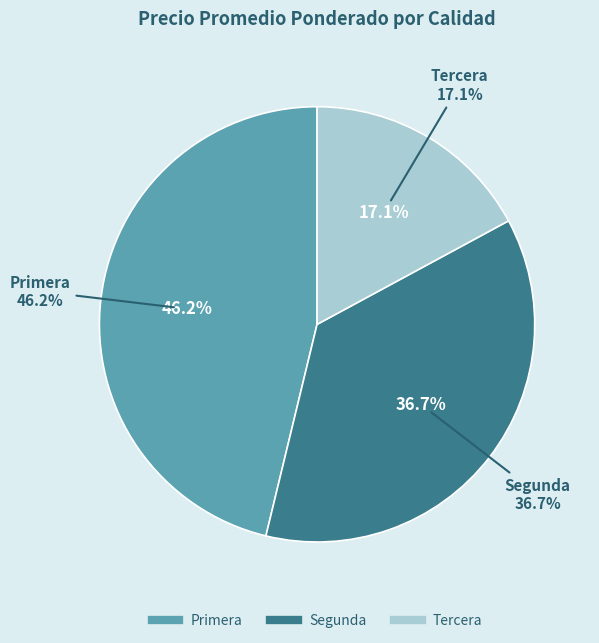

Which slice is the largest?

Primera